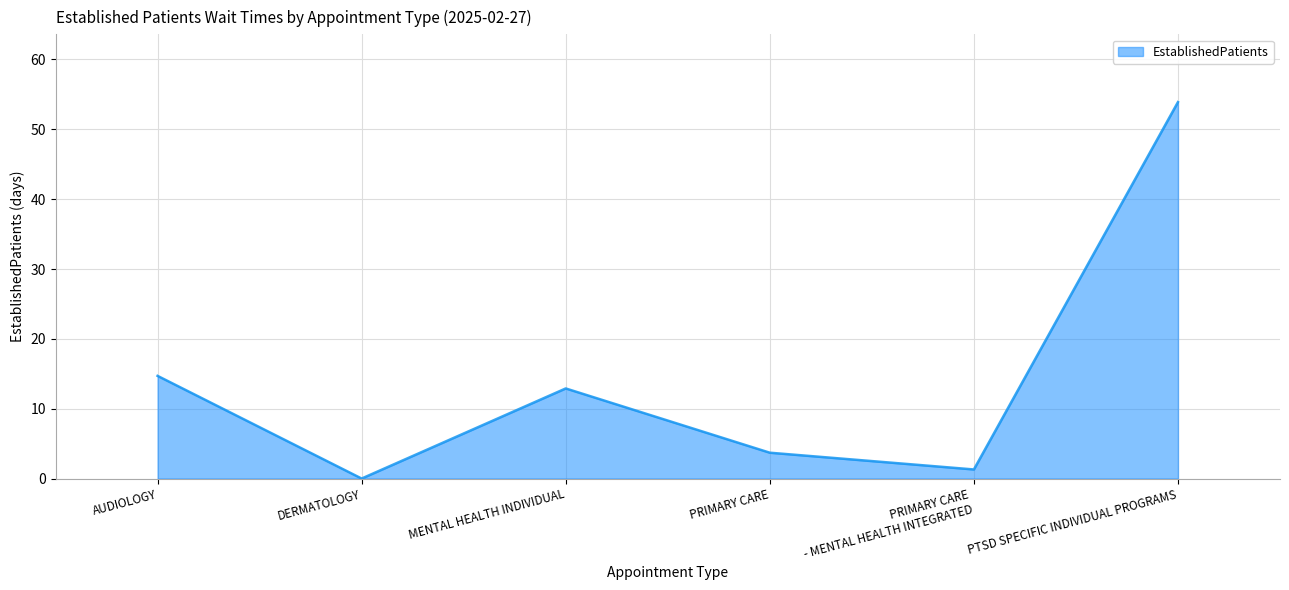

Where does the data first go above 12?

AUDIOLOGY